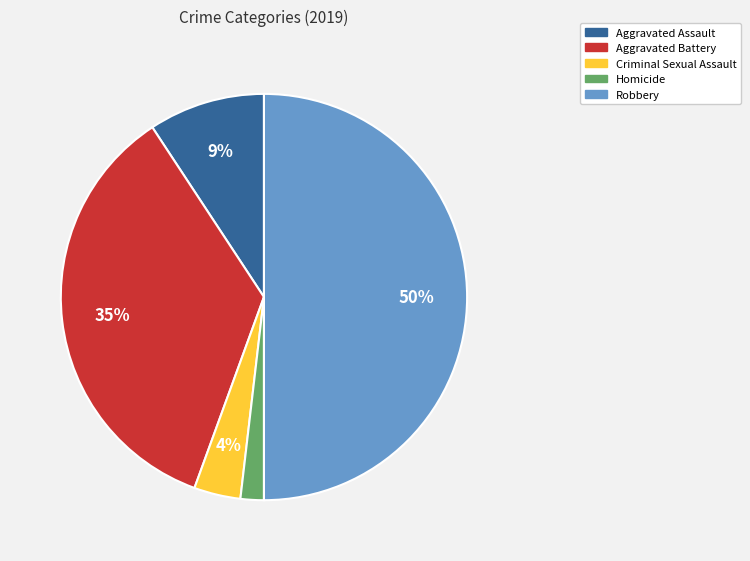

The Criminal Sexual Assault slice represents 4% of the pie. True or false?

True